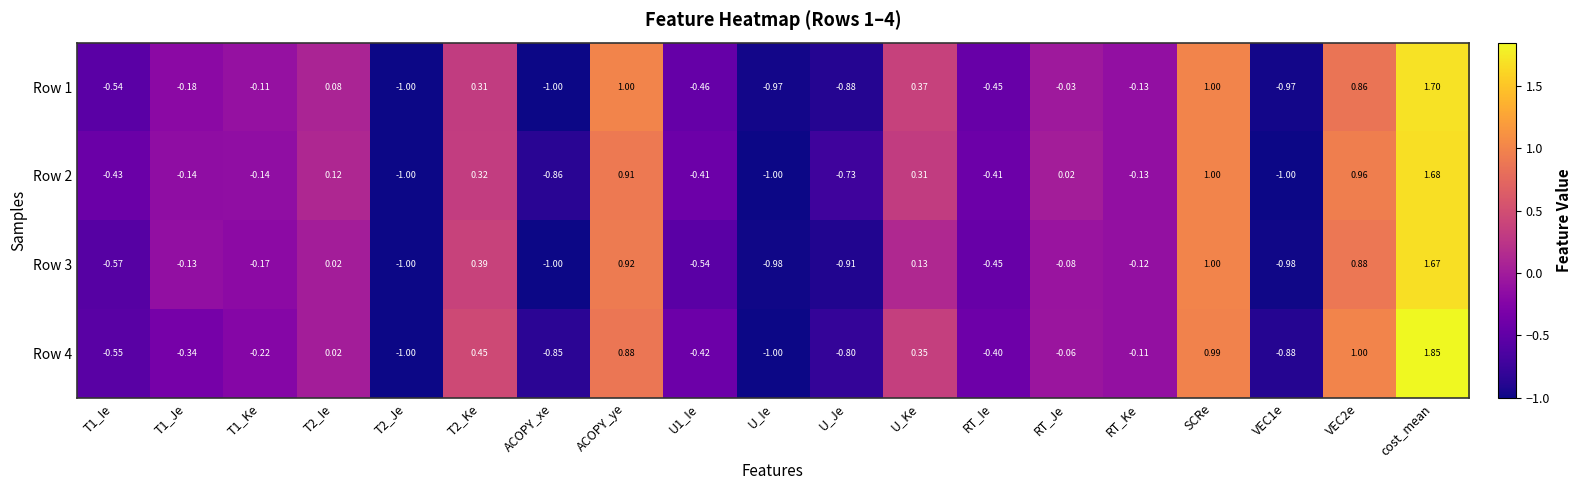

What is the total value across all series at T2_Ke?

1.5